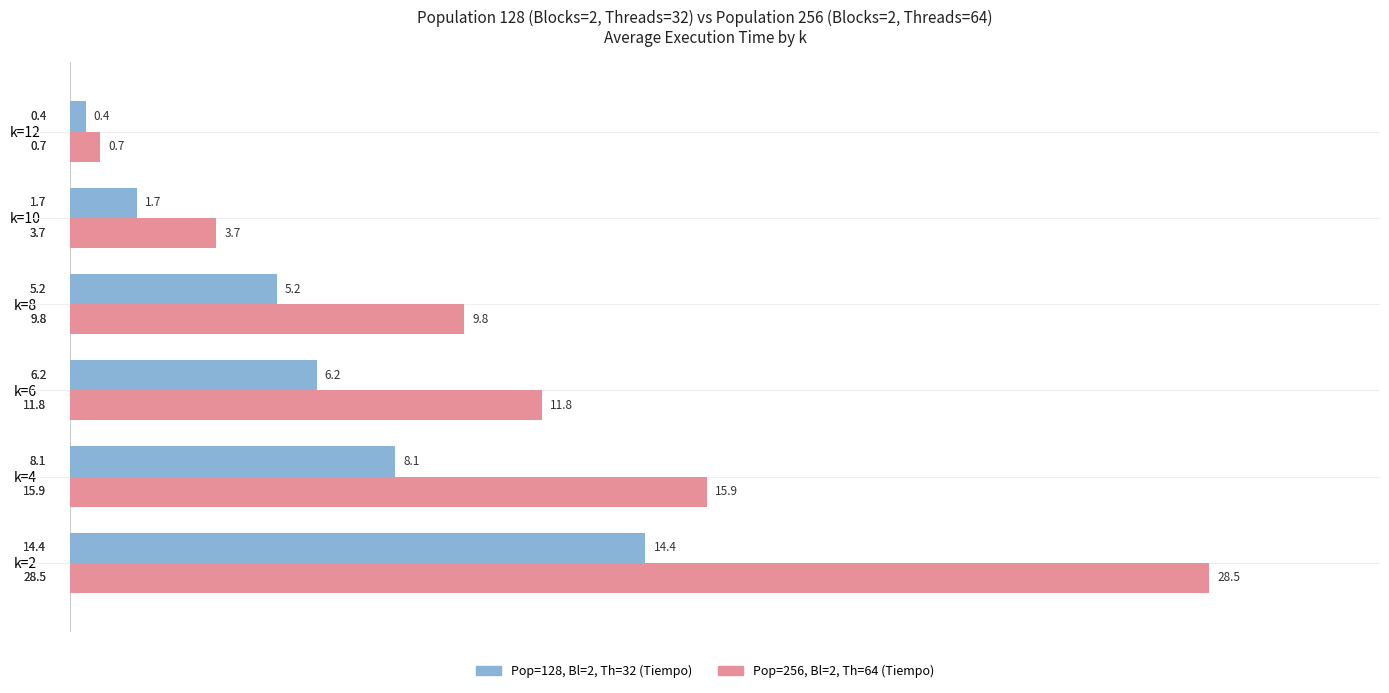

What is the average value of the Pop=128, Bl=2, Th=32 (Tiempo) series?

6.0